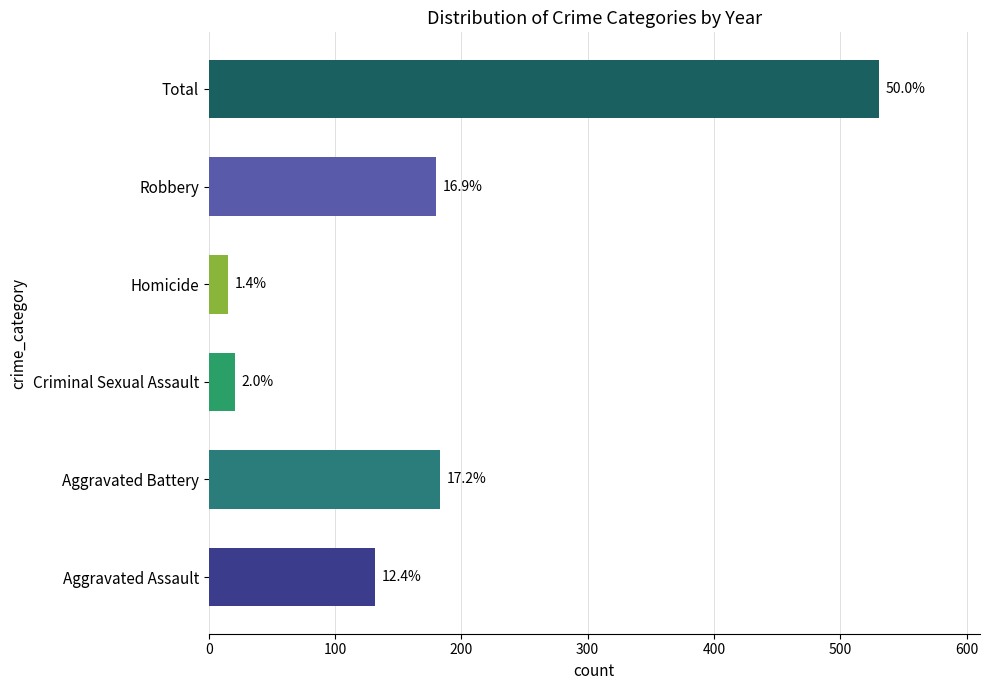

How many bars are there in total?

6